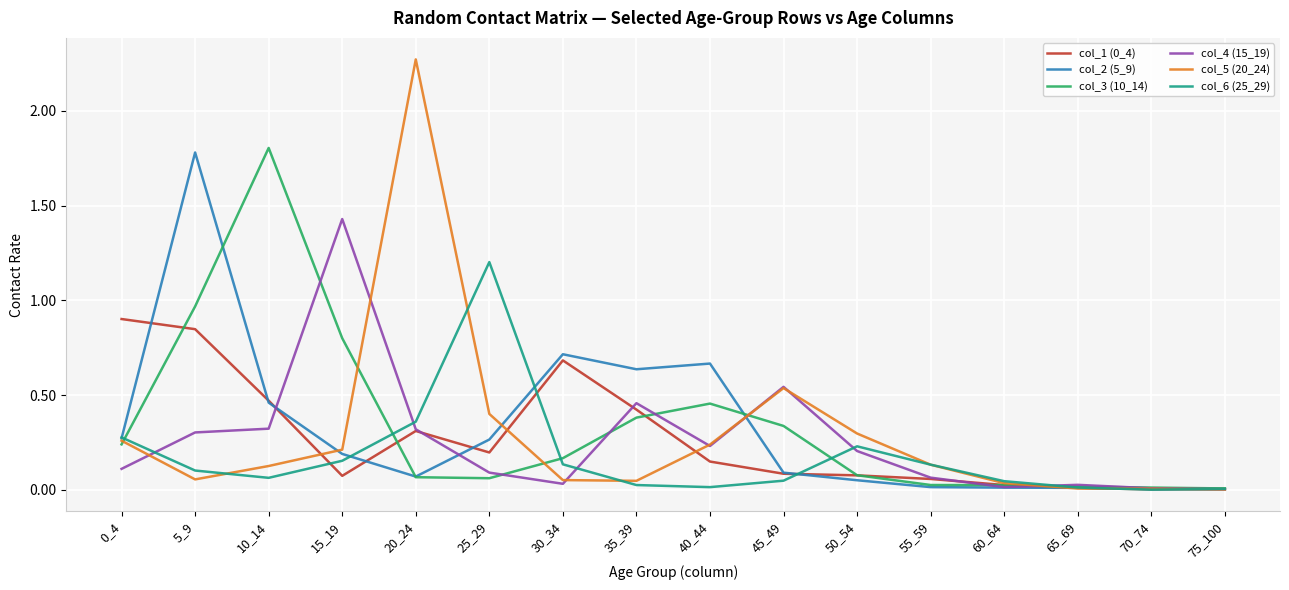

True or false: col_1 (0_4) has a value of 0.2 at 25_29.

True